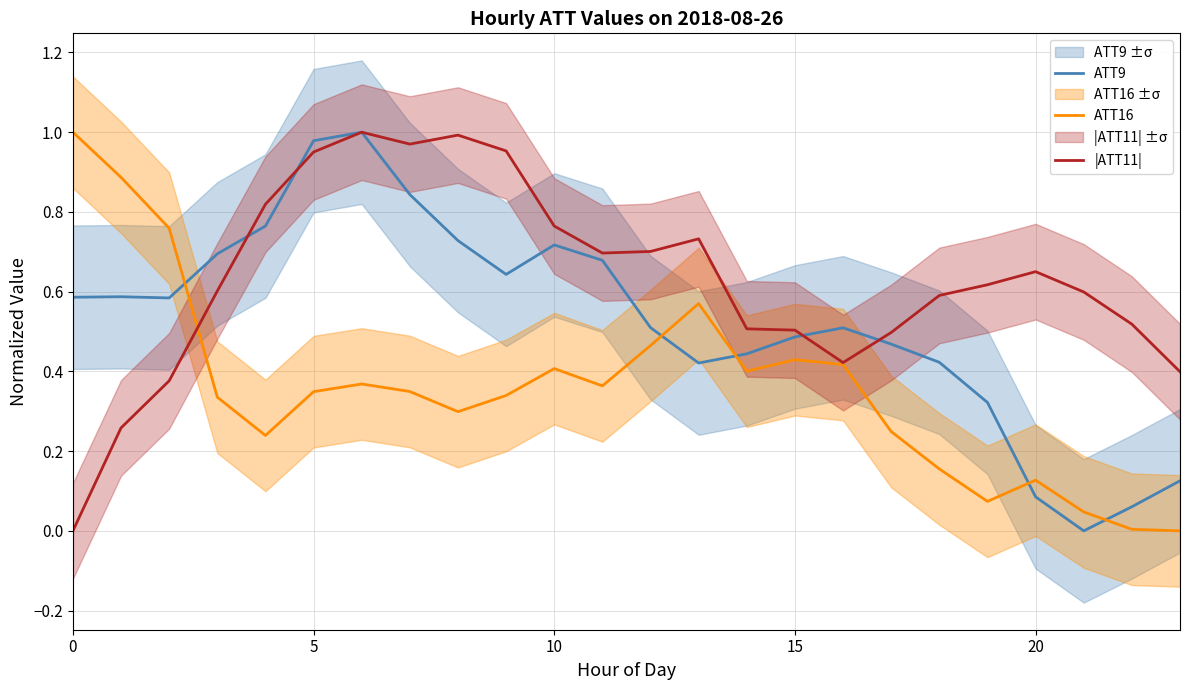

How many intersections are there between |ATT11| and ATT16?

1